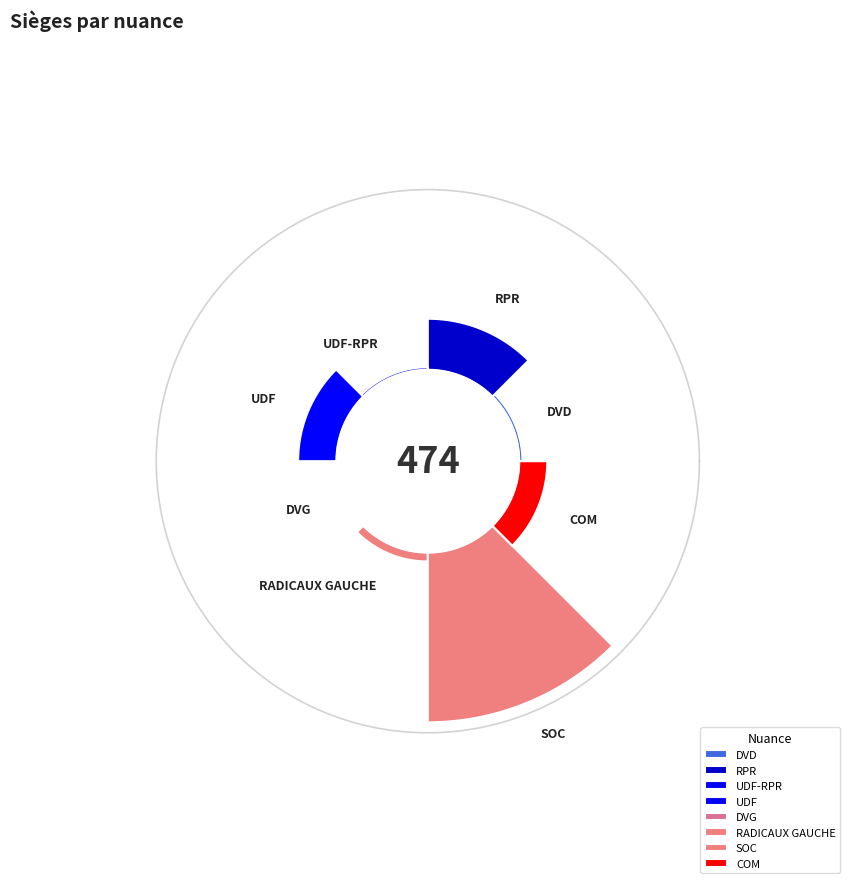

Count the number of slices in the pie.

8